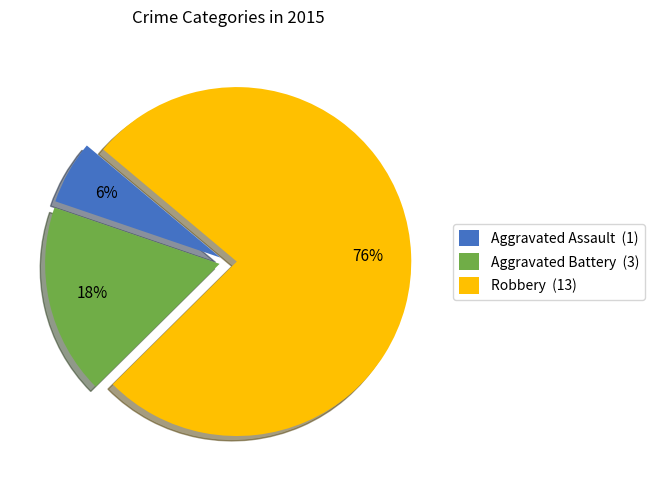

To the nearest percent, what percentage of the pie is Aggravated Assault?

6%